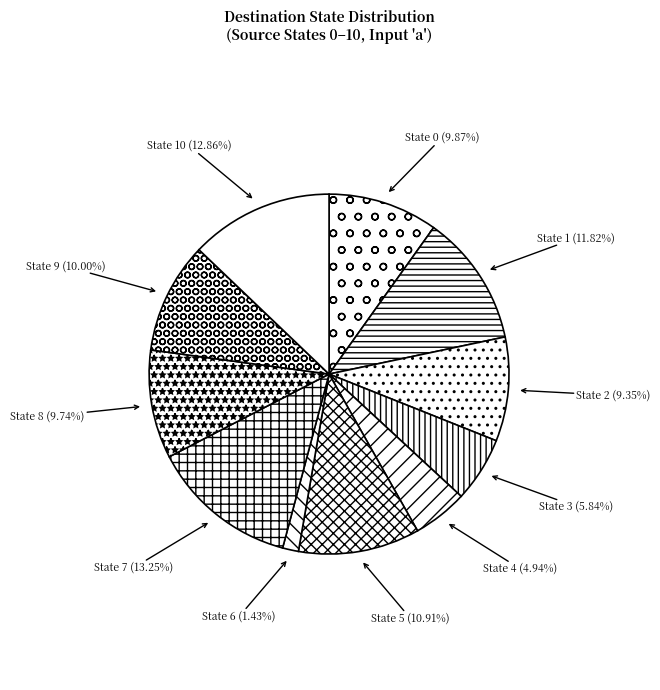

Which category has the smallest portion of the pie?

State 6